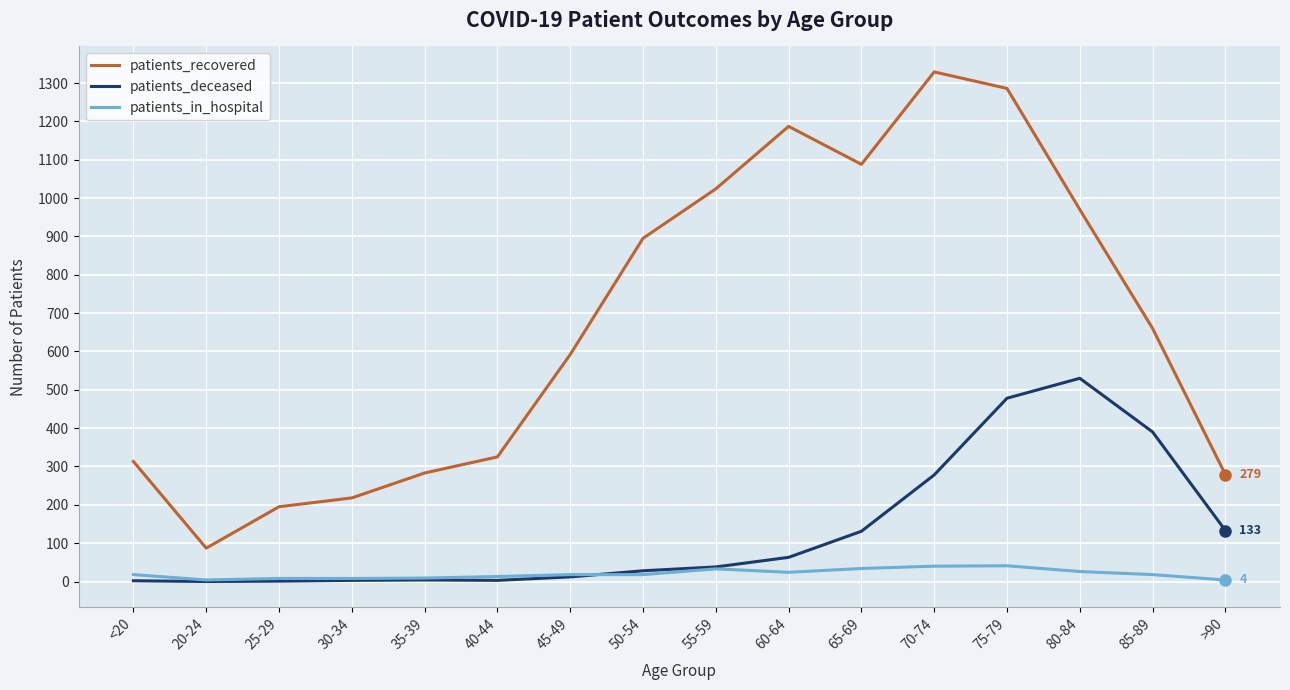

At how many categories does at least one series exceed 638?

8